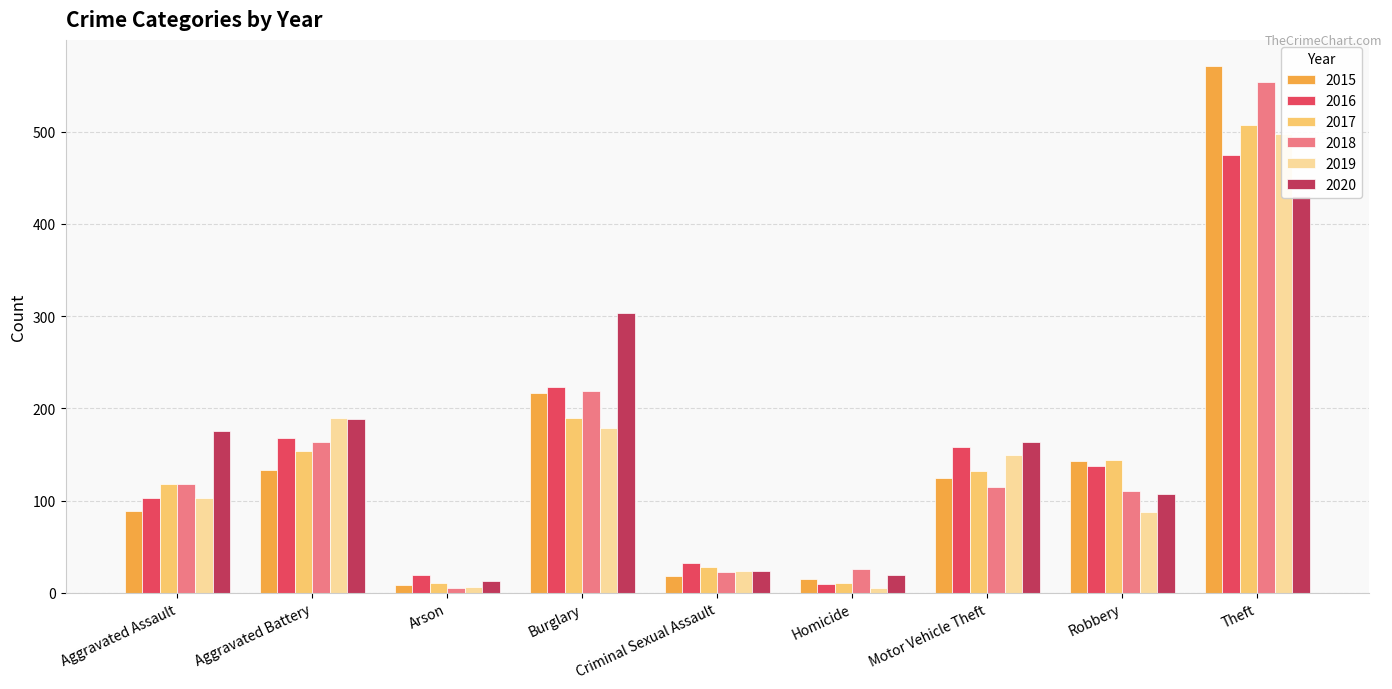

Is it true that 2020 equals 690 at Theft?

False